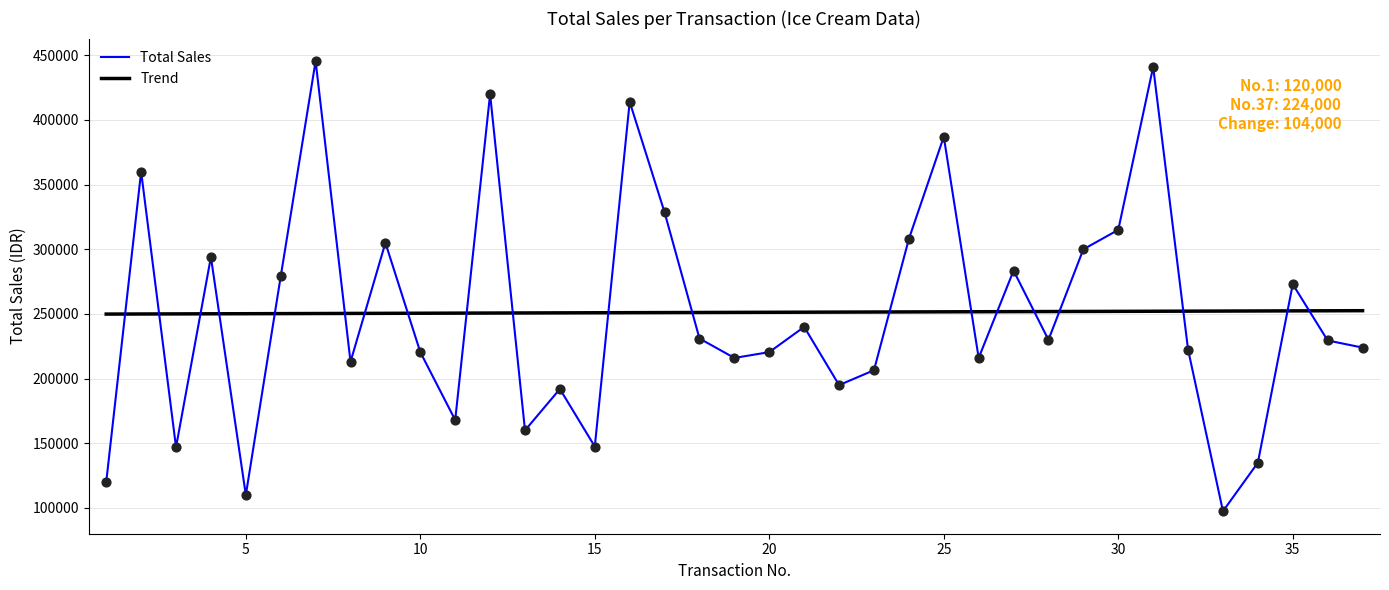

Which series has the largest range (max minus min)?

Total Sales